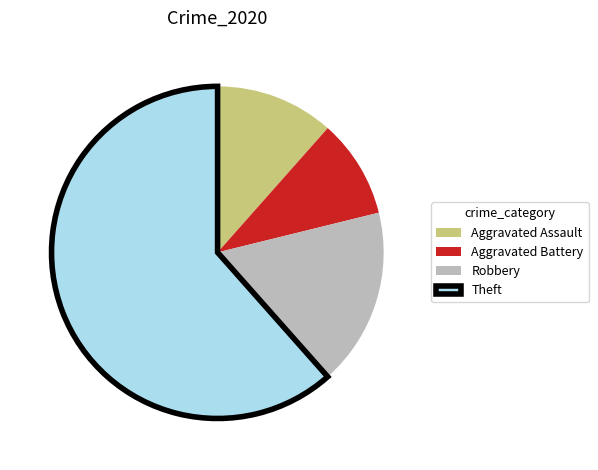

How many slices are in this pie chart?

4